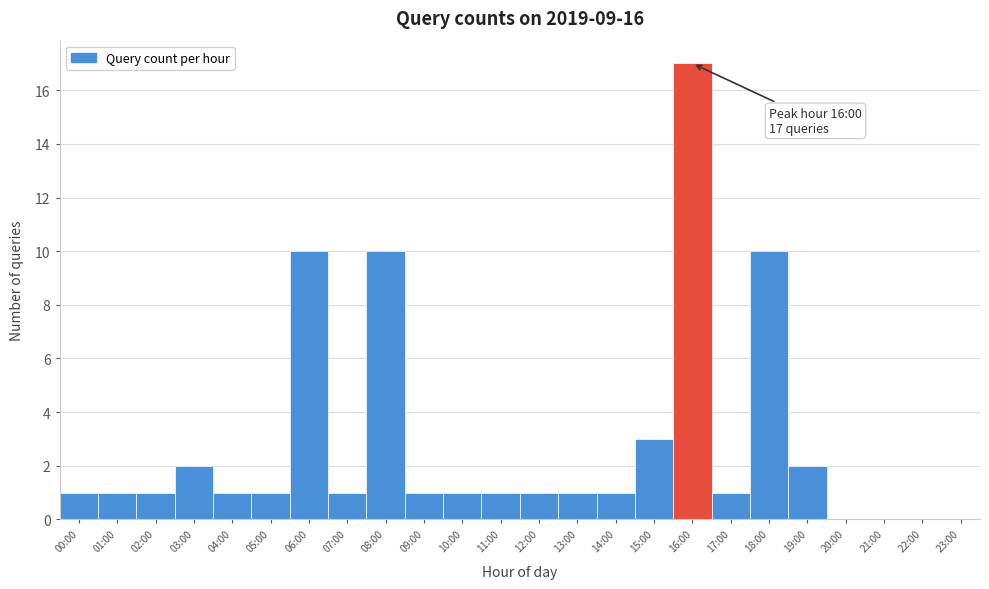

Reading left to right, what are all the values shown in this chart?

00:00=1	01:00=1	02:00=1	03:00=2	04:00=1	05:00=1	06:00=10	07:00=1	08:00=10	09:00=1	10:00=1	11:00=1	12:00=1	13:00=1	14:00=1	15:00=3	16:00=17	17:00=1	18:00=10	19:00=2	20:00=0	21:00=0	22:00=0	23:00=0